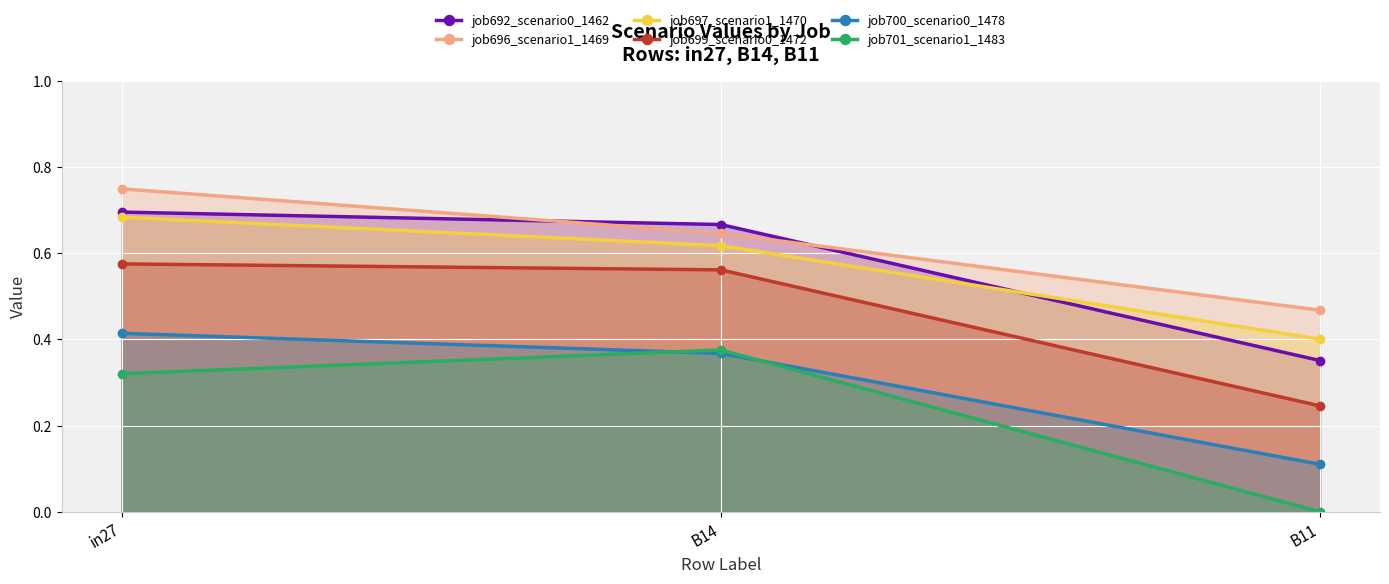

What is the difference between the job701_scenario1_1483 values at B11 and in27?

0.3